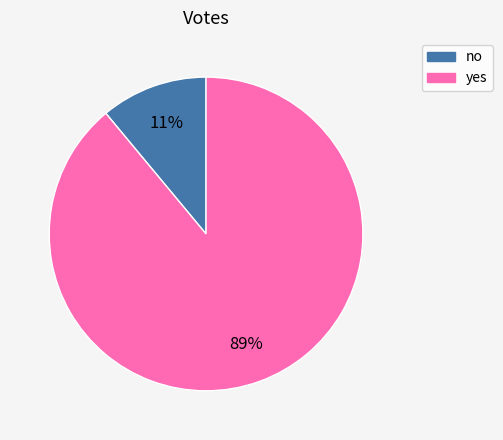

How many segments does this pie chart have?

2